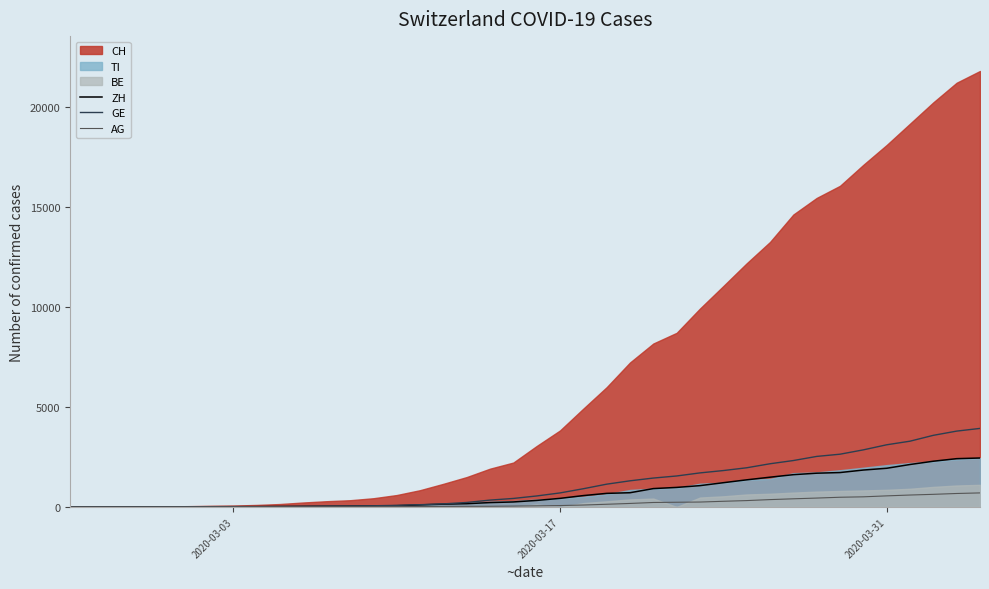

After their last crossing, which series has the higher values: AG or ZH?

ZH